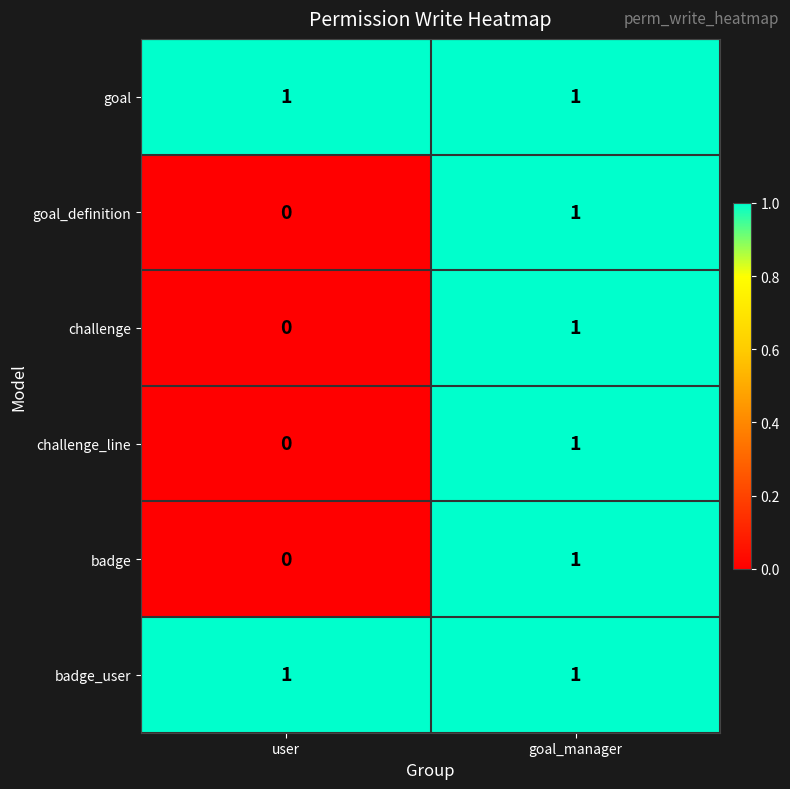

Is it true that challenge equals 1 at goal_manager?

True